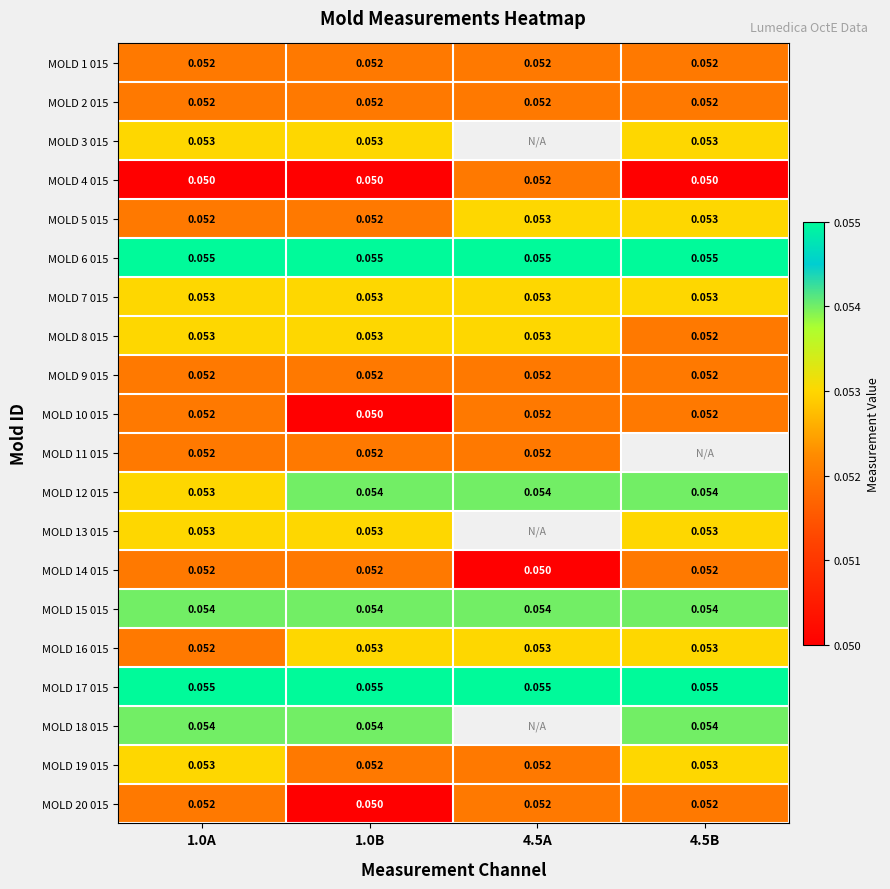

Is the value of MOLD 3 015 at 1.0B greater than the value of MOLD 15 015 at 4.5B?

No